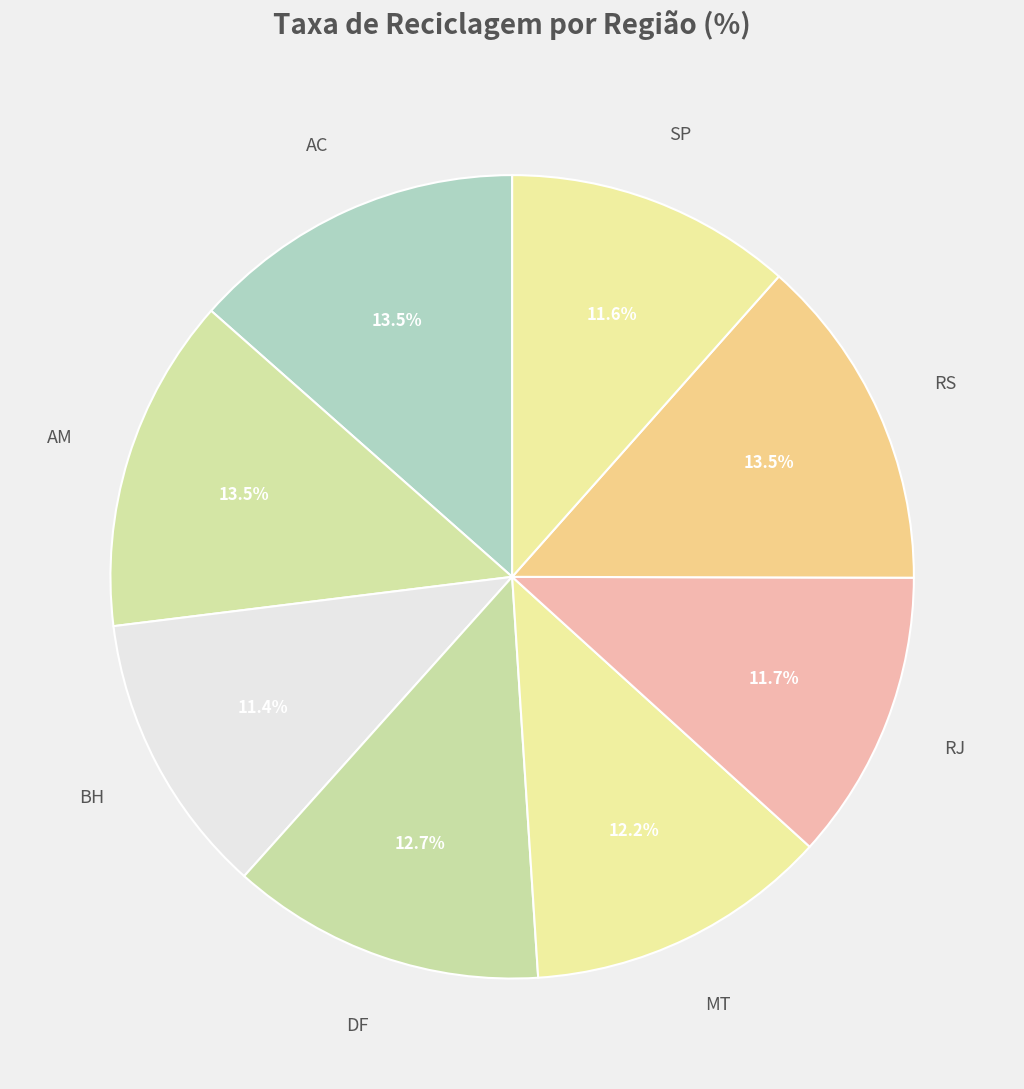

How many slices are in this pie chart?

8